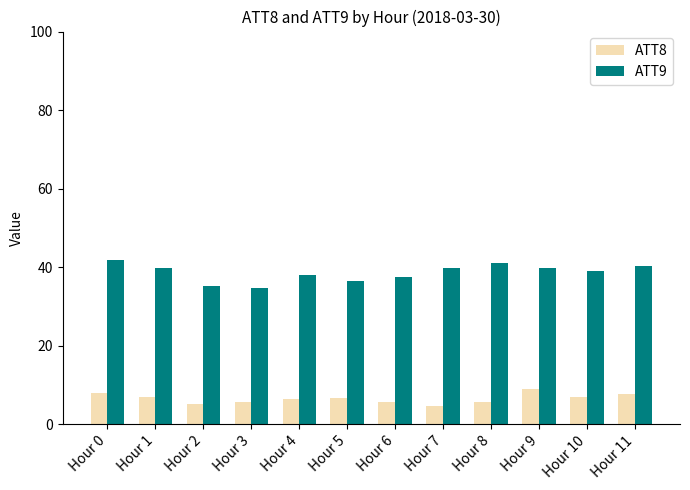

Are the bars horizontal?

No